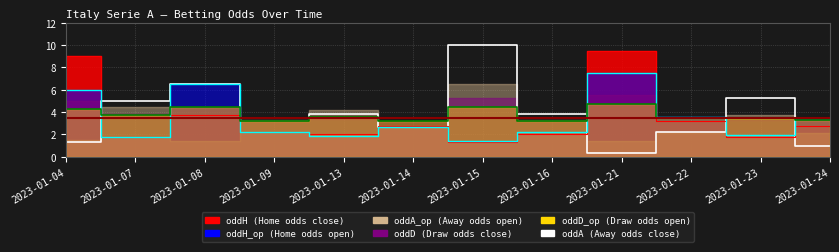

True or false: the data shows 5.0 at 2023-01-07.

True